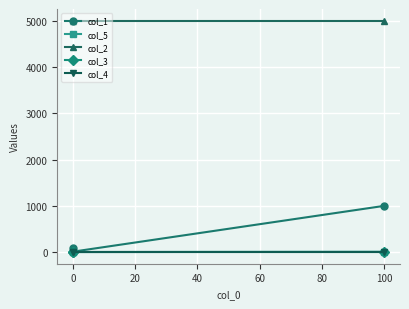

The col_3 series shows 0.0 at 0. True or false?

True